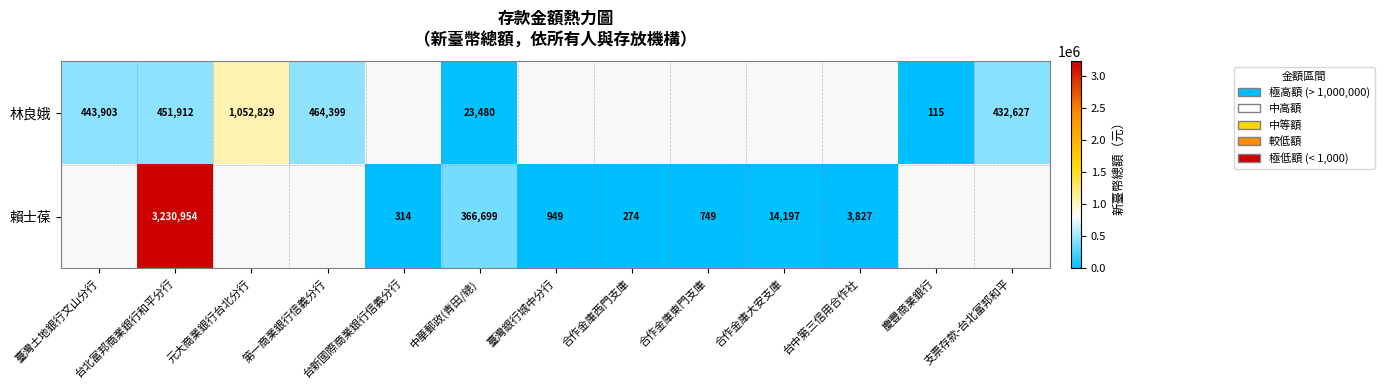

True or false: 賴士葆 has a value of 749 at 合作金庫東門支庫.

True